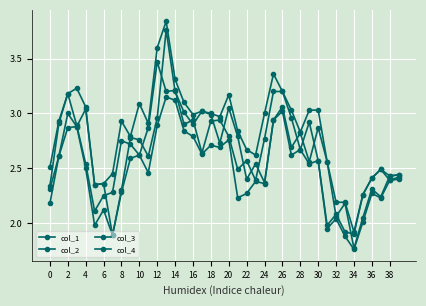

At which label does col_3 reach its peak?

26